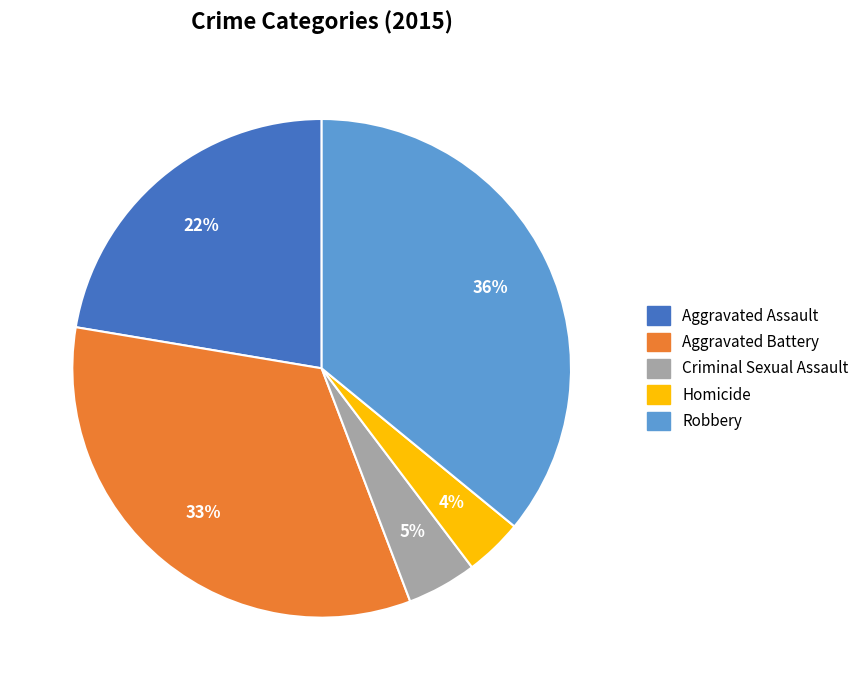

Rank the categories by value from highest to lowest.

Robbery, Aggravated Battery, Aggravated Assault, Criminal Sexual Assault, Homicide